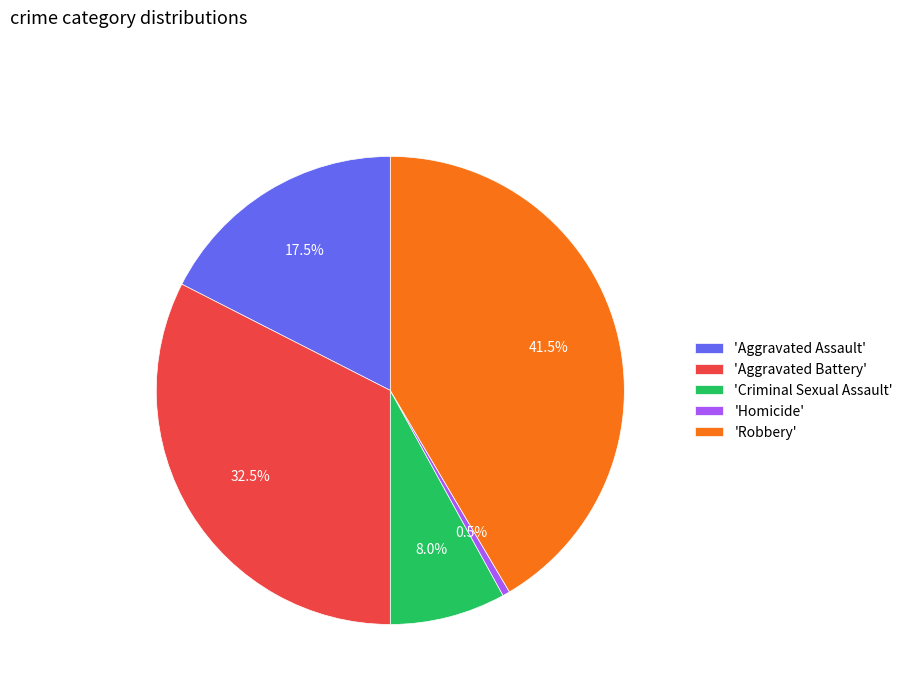

What is the smallest slice in the pie chart?

'Homicide'